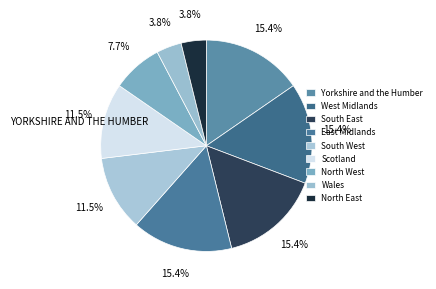

Do Scotland and Yorkshire and the Humber together represent more than half of the pie?

No